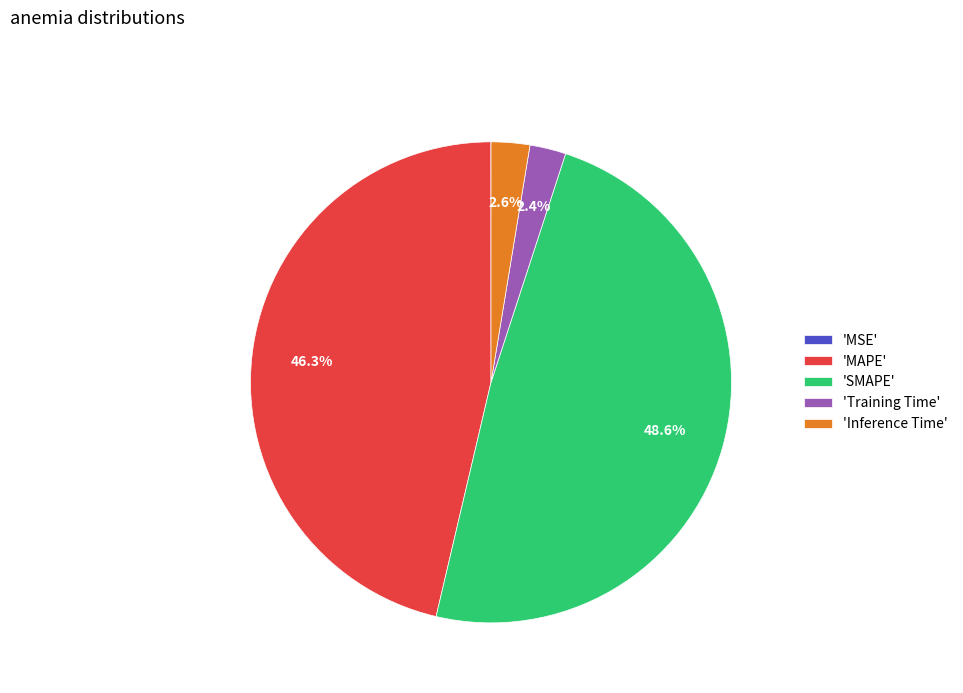

Which slice is the largest?

'SMAPE'